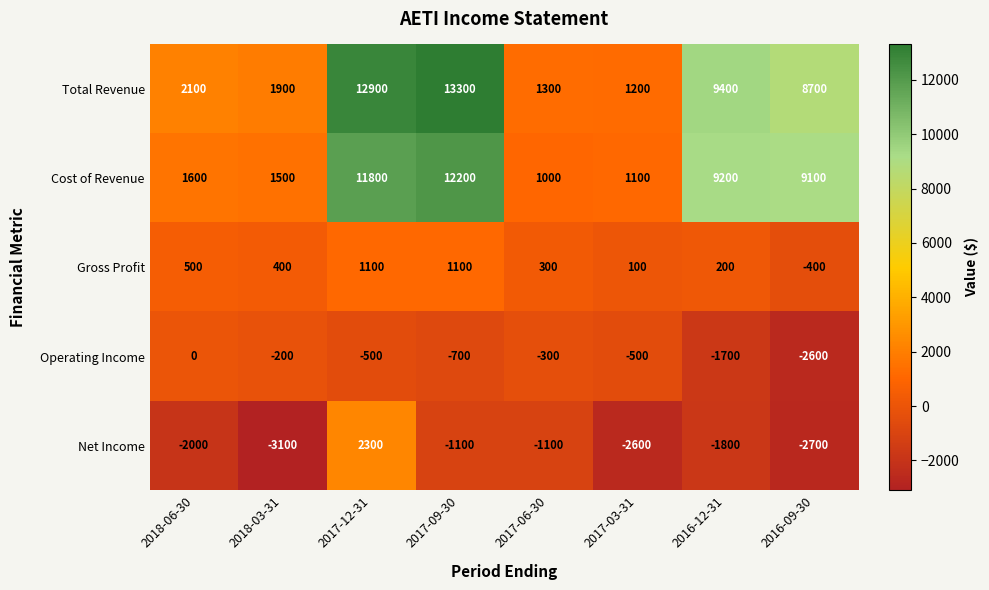

Rank the series at 2016-12-31 from lowest to highest value.

Net Income, Operating Income, Gross Profit, Cost of Revenue, Total Revenue